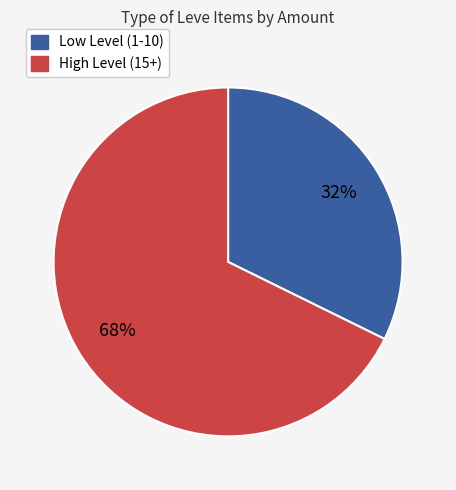

Does any single category account for the majority?

Yes